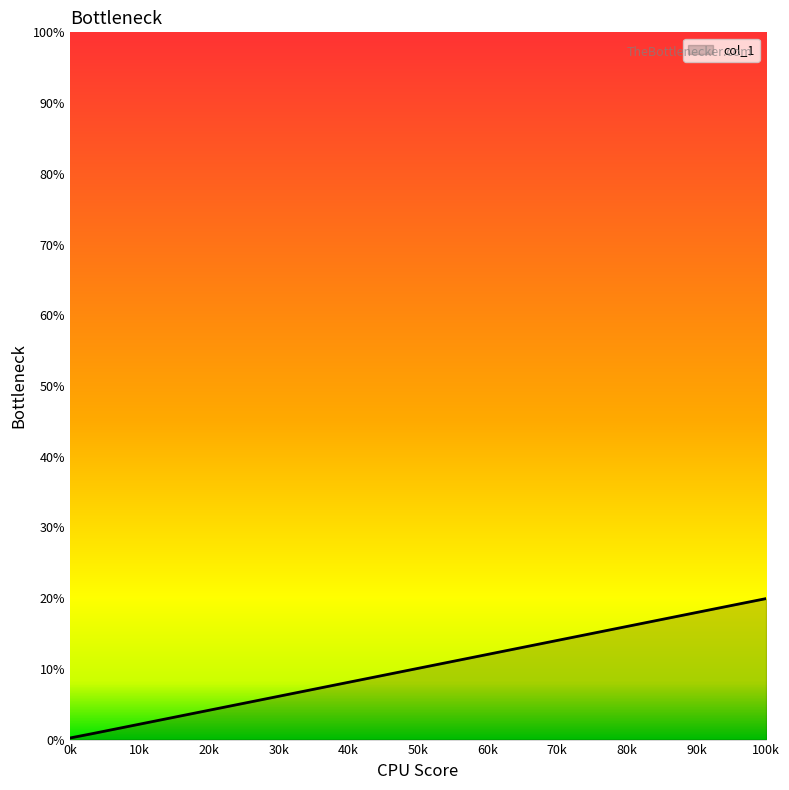

What is the maximum value shown in the chart?

19.9